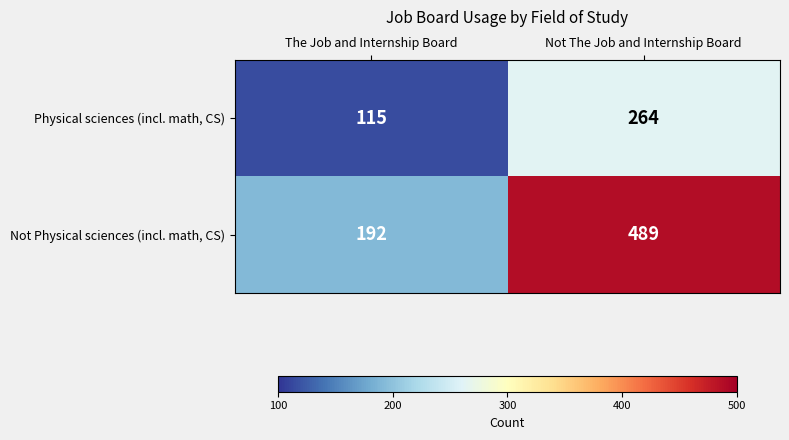

What is the sum of all Not Physical sciences (incl. math, CS) values?

681